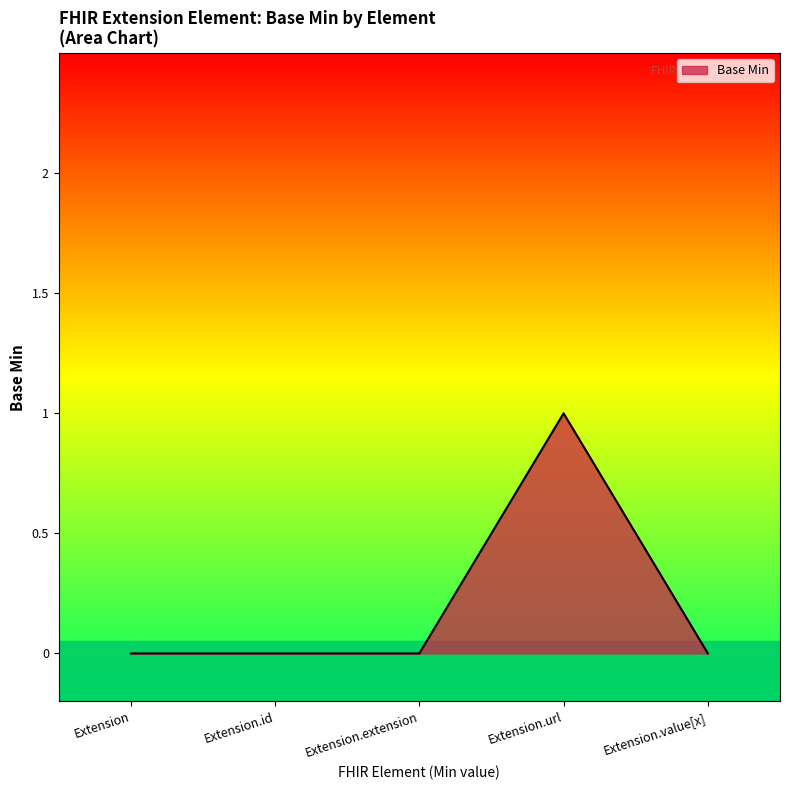

How many lines are shown in the chart?

1